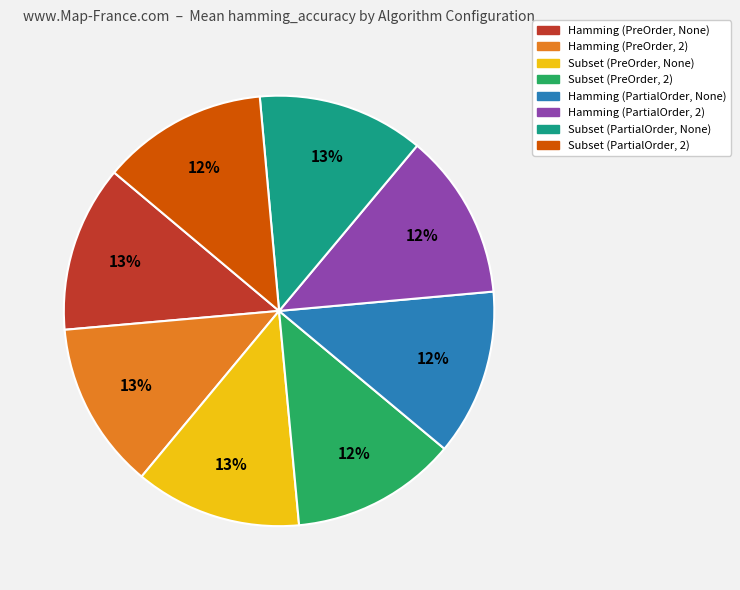

To the nearest percent, what is the average slice percentage?

12%